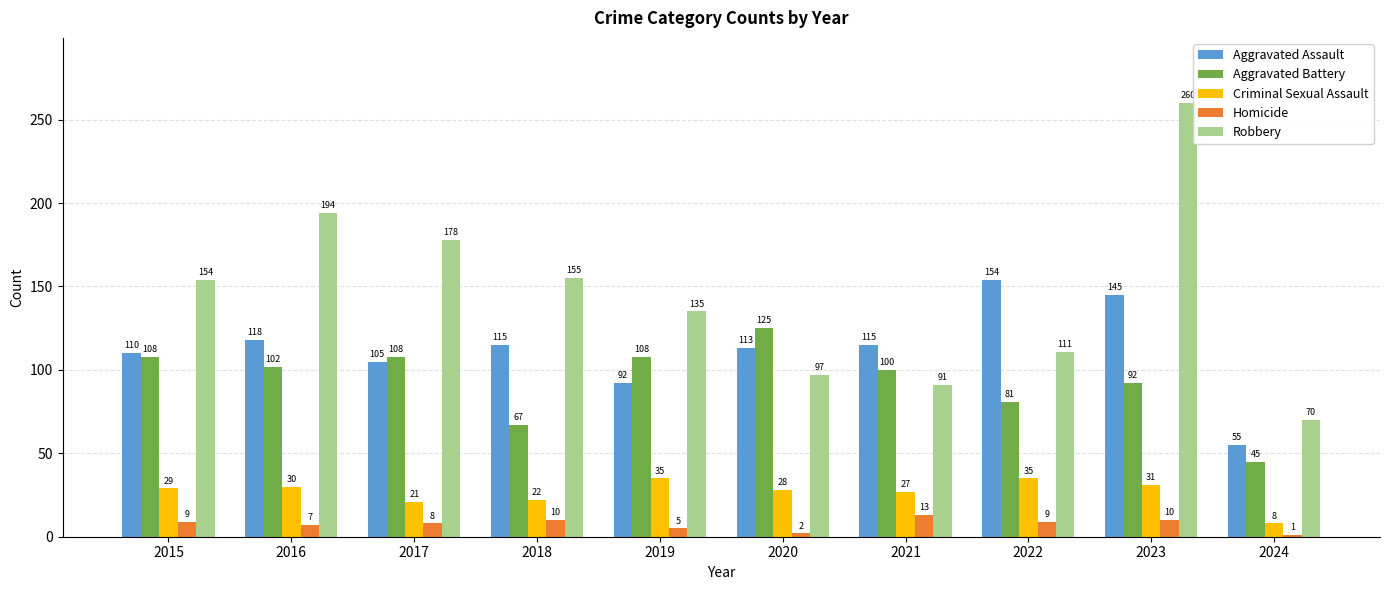

What is the maximum value shown in the chart?

260